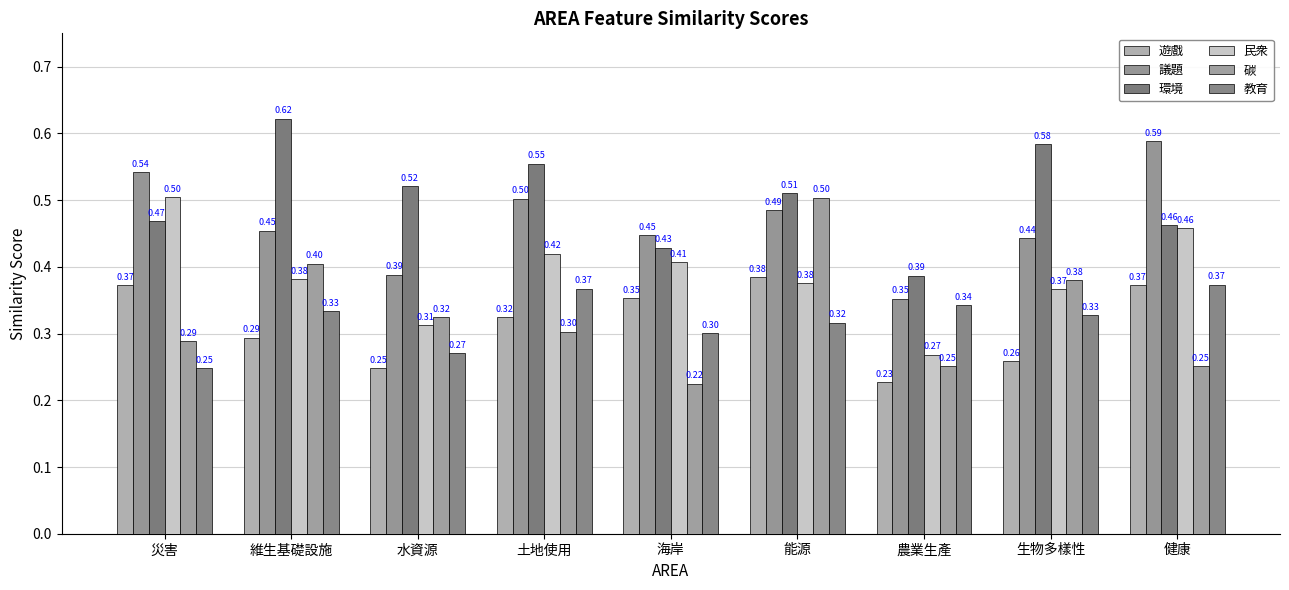

How many series are shown in this chart?

6